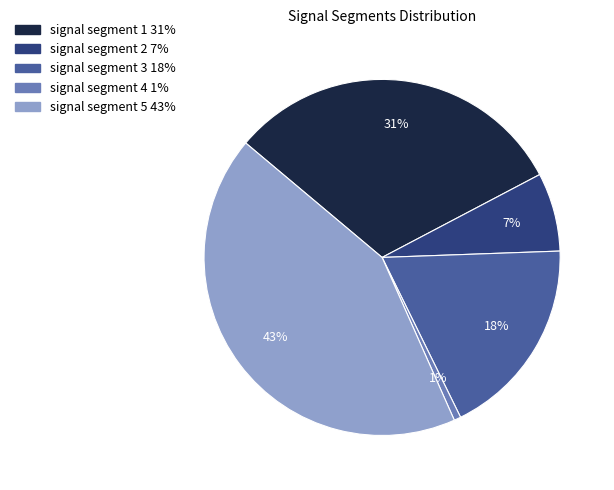

The signal segment 4 slice represents 11% of the pie. True or false?

False